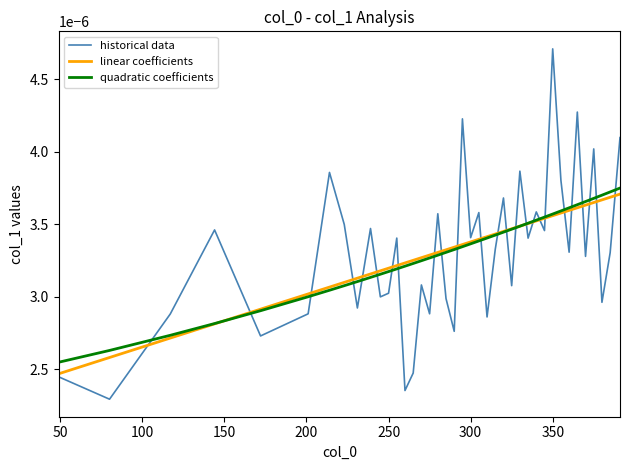

Which series has the largest range (max minus min)?

historical data